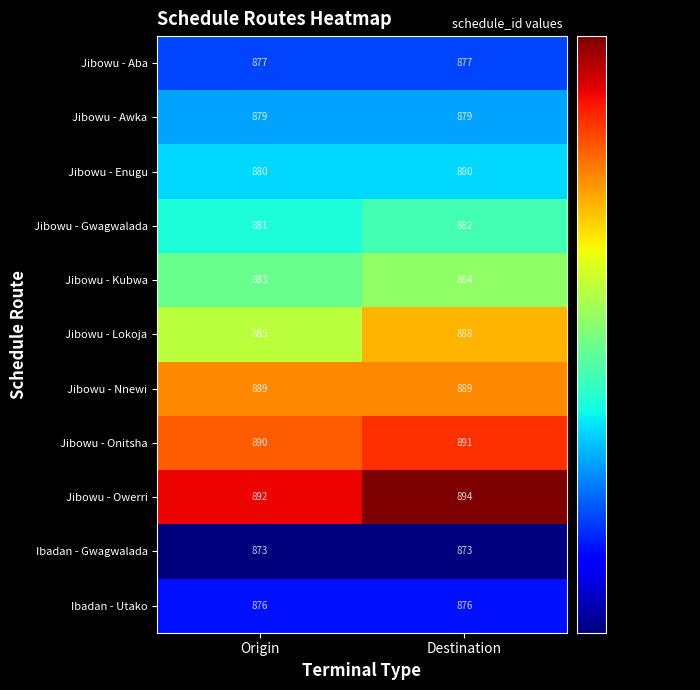

Count the number of data series in this chart.

11